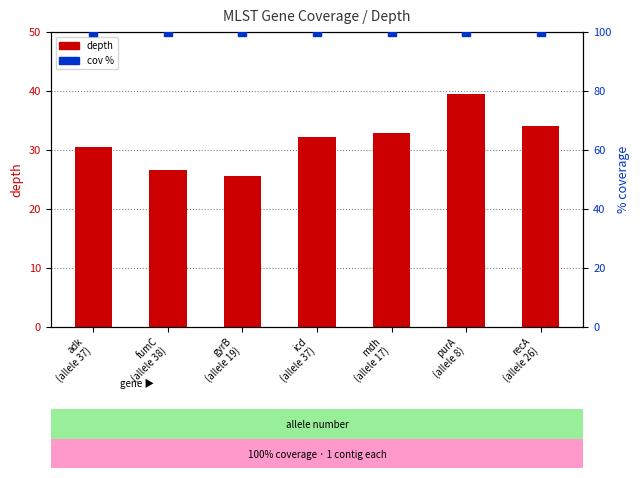

Which series has the widest spread of Y values?

depth